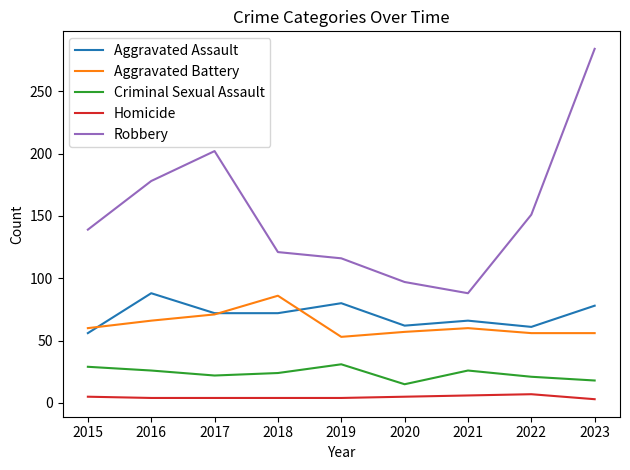

At which category does the chart reach its peak across all series?

2023